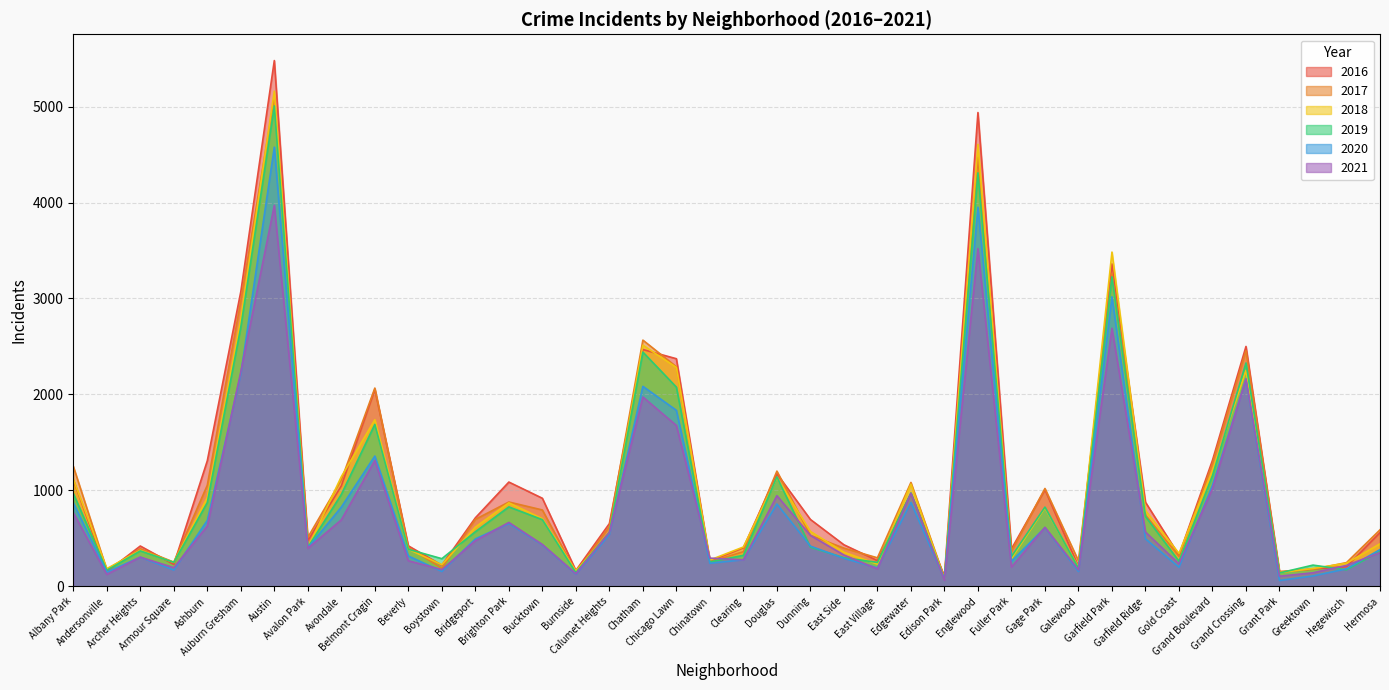

How many data points in 2021 are above 474?

19